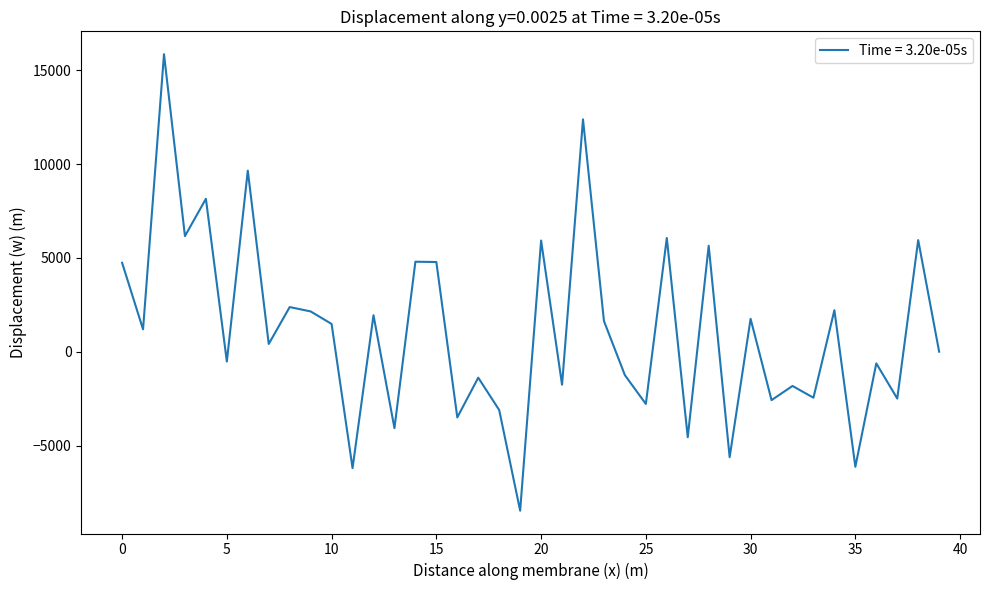

True or false: there are more than 0 points higher than both neighbors.

True